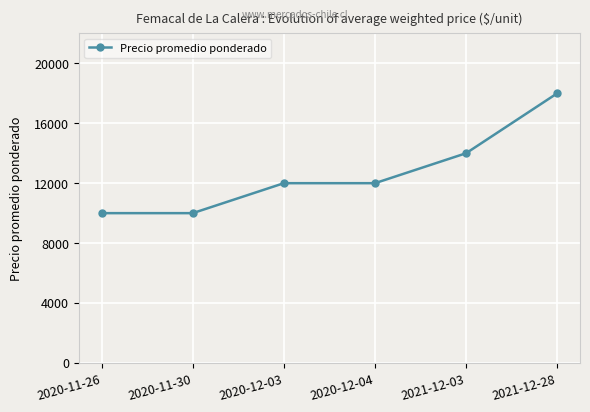

How many values are below 12000?

2